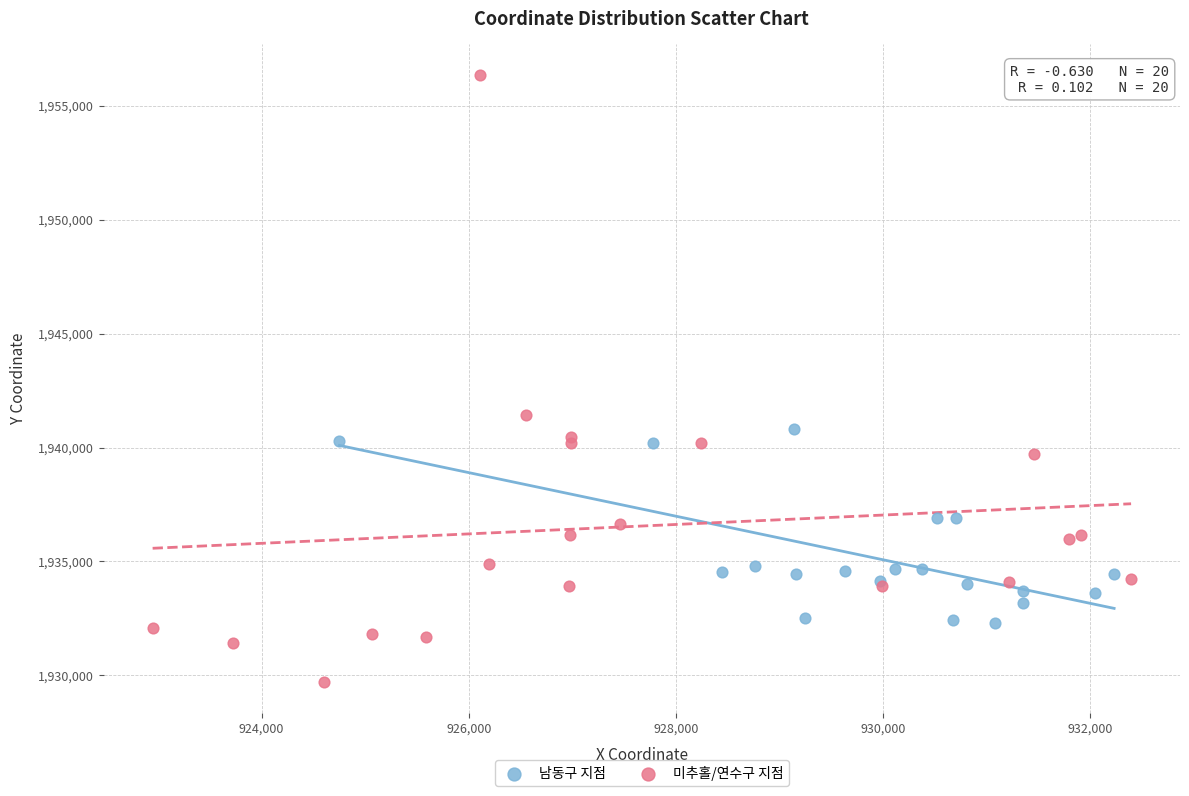

What are all the series names shown in the legend?

남동구 지점, 미추홀/연수구 지점